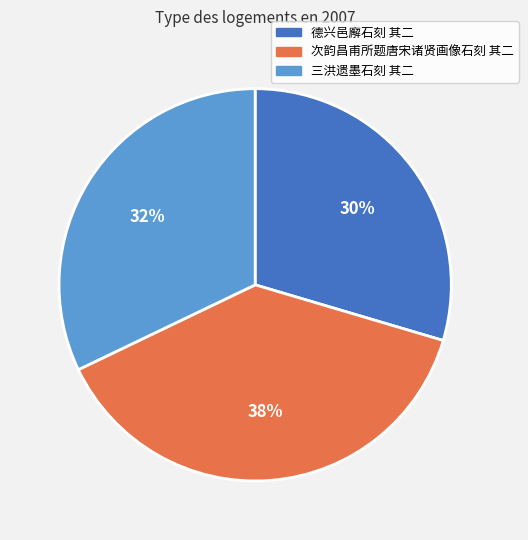

To the nearest percent, what is the average slice percentage?

33%